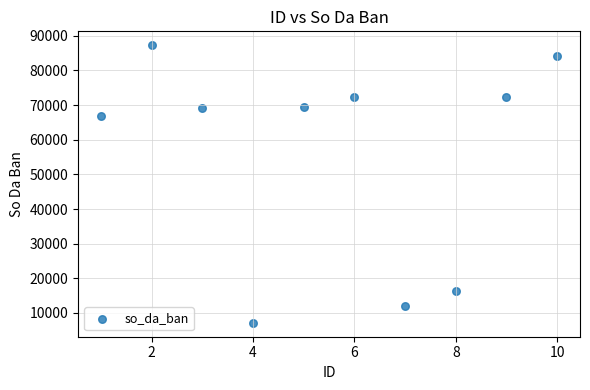

What is the range of X values (max minus min)?

9